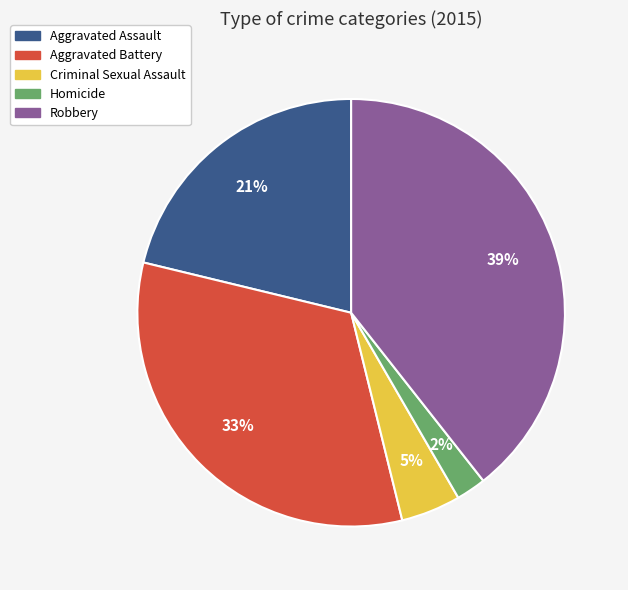

Rank the categories by value from lowest to highest.

Homicide, Criminal Sexual Assault, Aggravated Assault, Aggravated Battery, Robbery